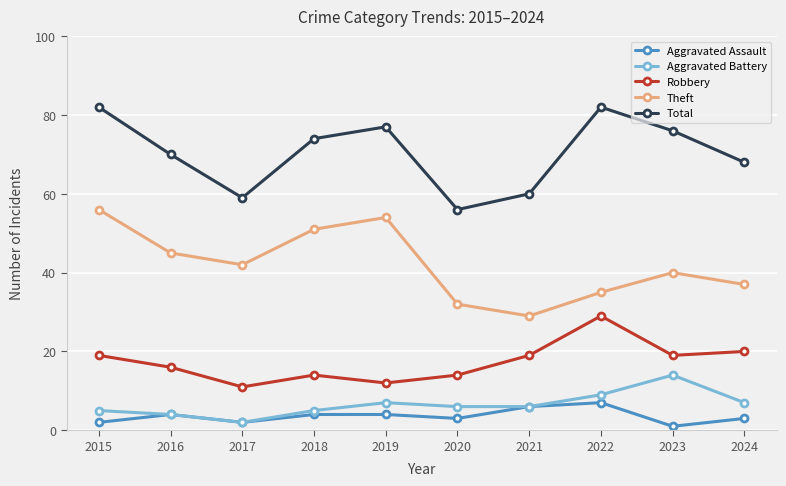

Count the number of data series in this chart.

5